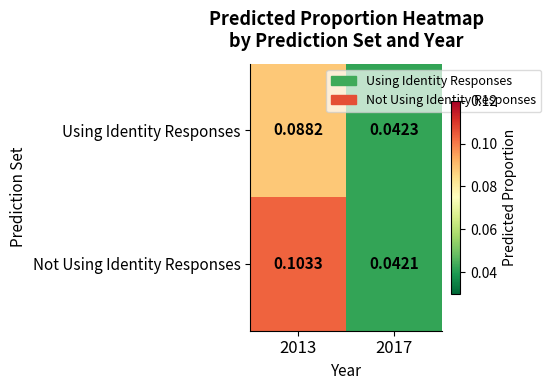

Is the value of Not Using Identity Responses at 2013 greater than the value of Using Identity Responses at 2013?

Yes